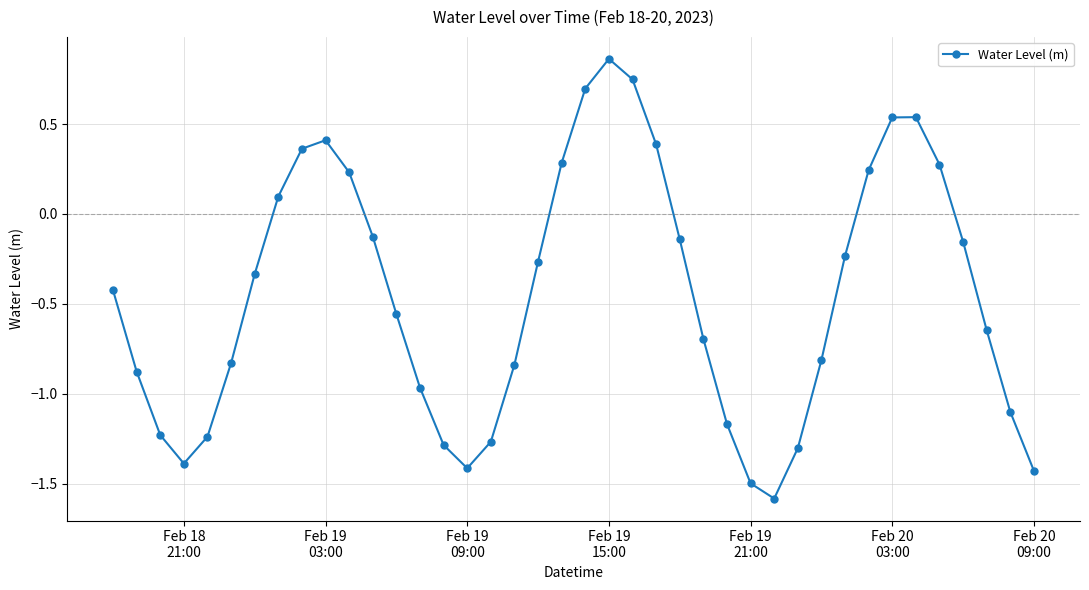

What is the minimum value shown in the chart?

-1.6